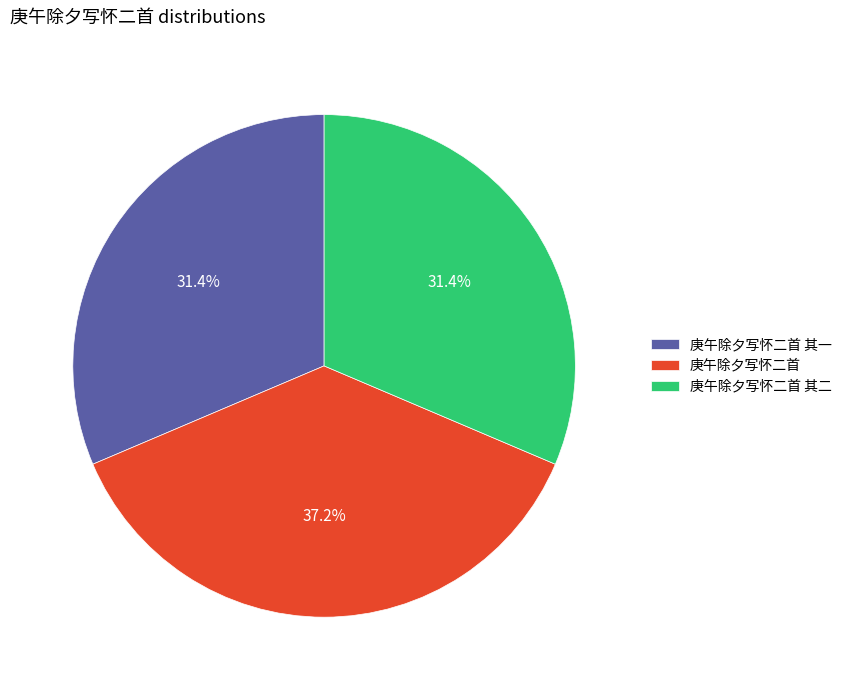

Combined, what portion of the pie is 庚午除夕写怀二首 其一 and 庚午除夕写怀二首?

68.6%